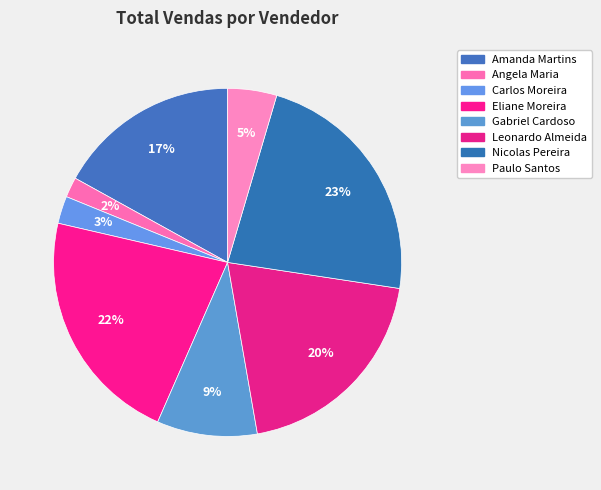

Between Angela Maria and Gabriel Cardoso, which is larger?

Gabriel Cardoso